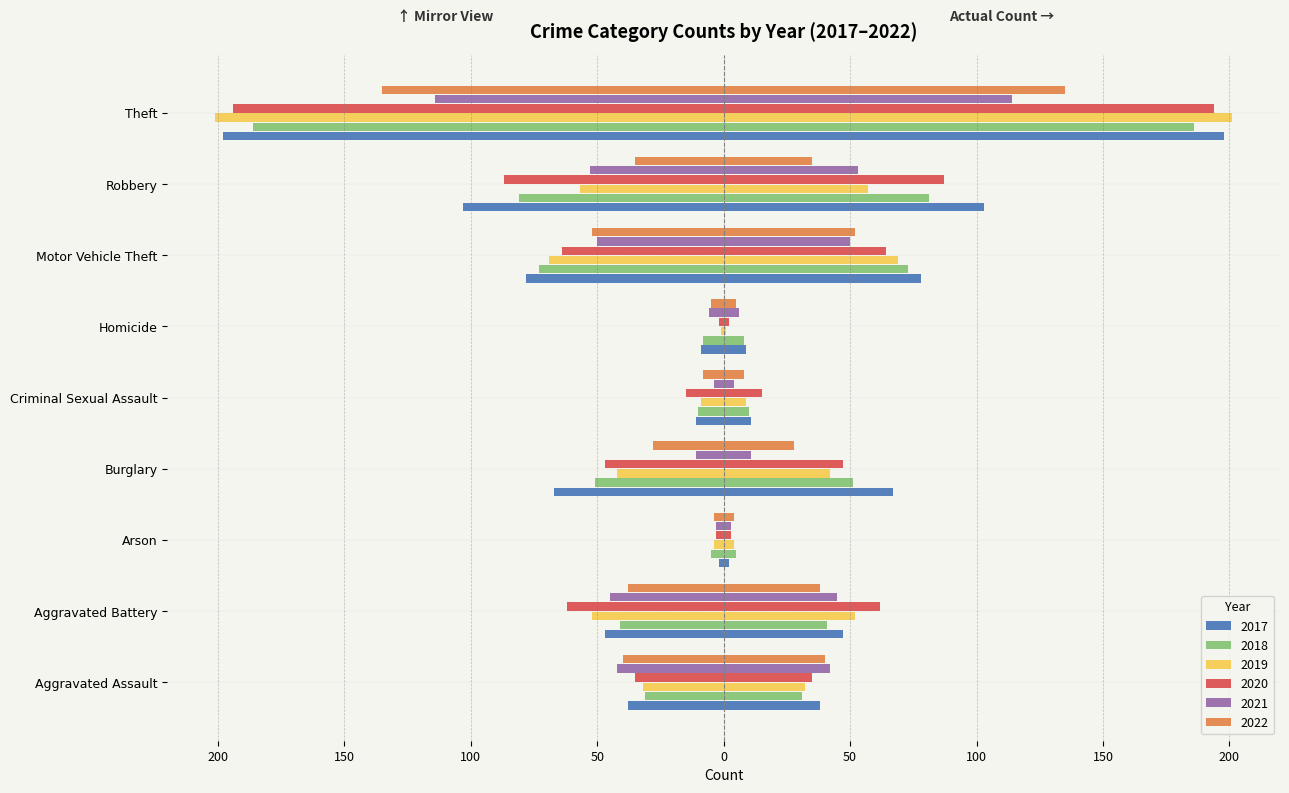

Which series changed the most between Burglary and Criminal Sexual Assault?

2017